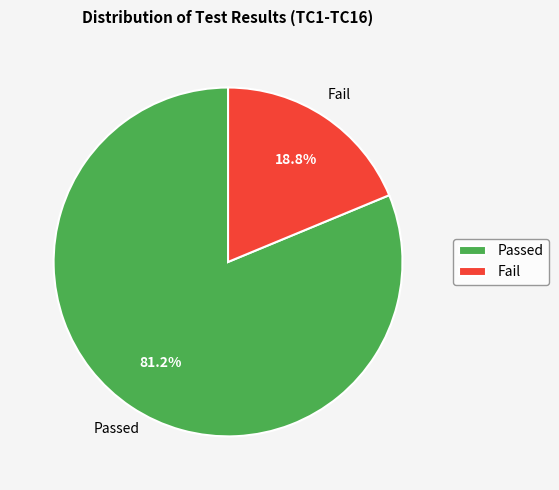

Which slice is the largest?

Passed